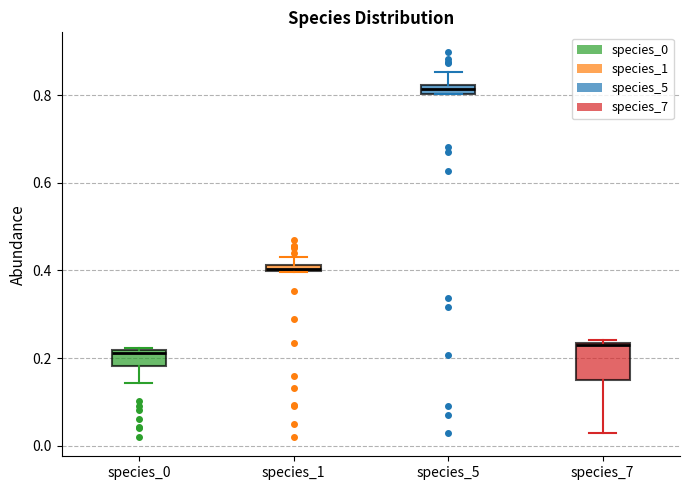

Where is the upper edge of the box for species_1 on the y-axis? The values are not printed on the chart, so give them approximately, as read against the axis.

0.42